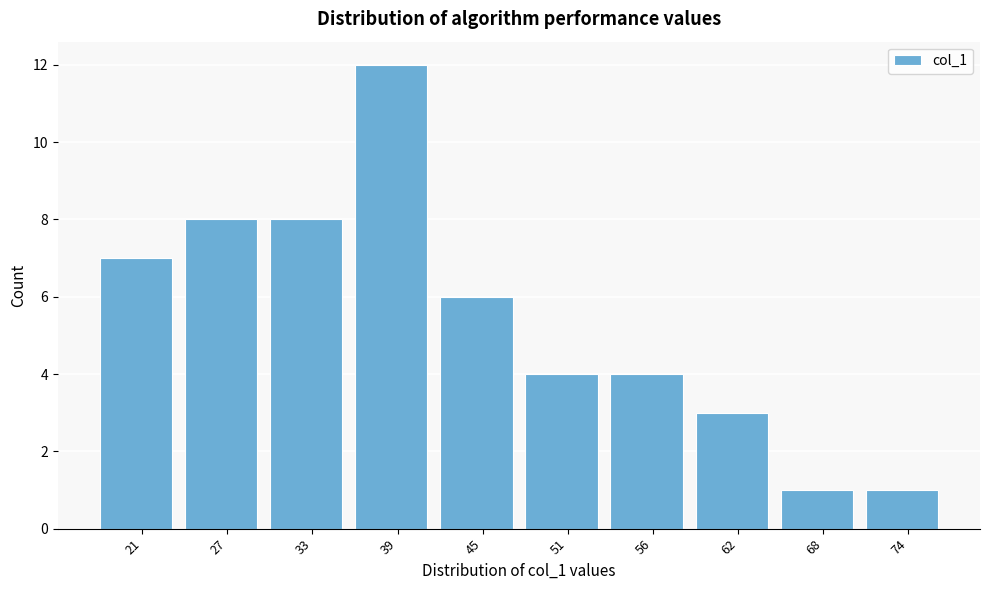

Reading left to right, transcribe all the data shown in this chart.

21=7	27=8	33=8	39=12	45=6	51=4	56=4	62=3	68=1	74=1